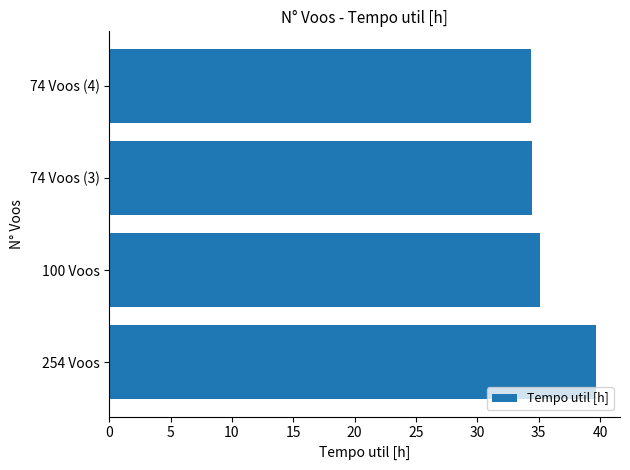

Is it true that the value at 74 Voos (4) is 49.2?

False